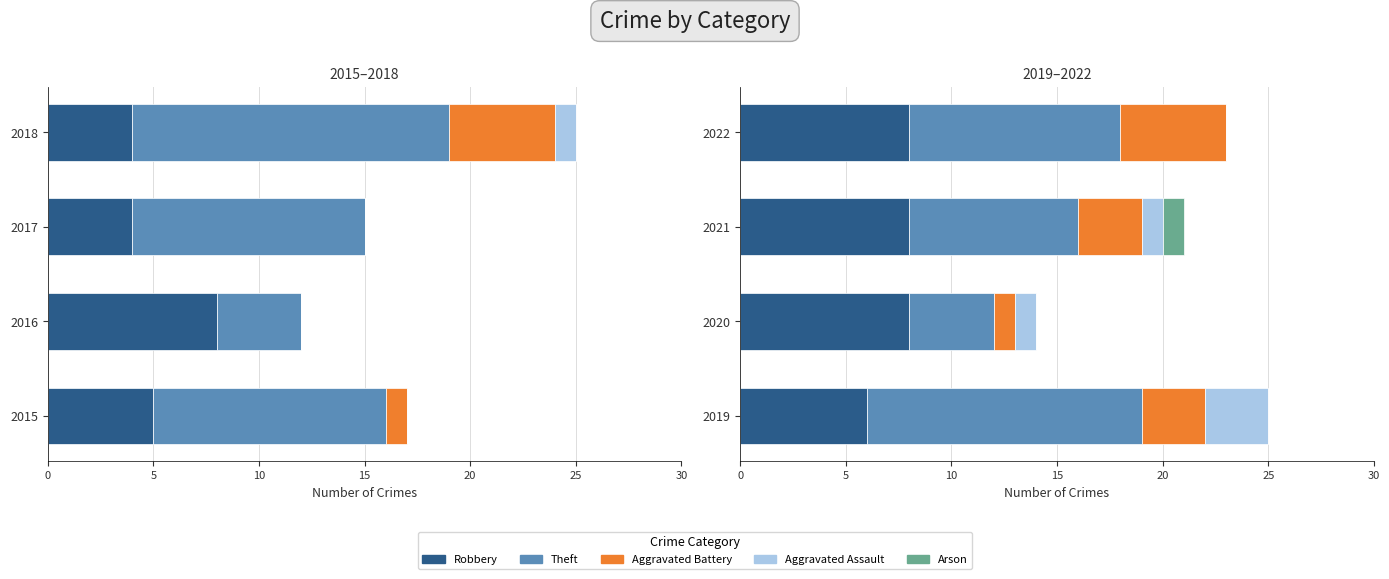

Does the chart contain any negative values?

No